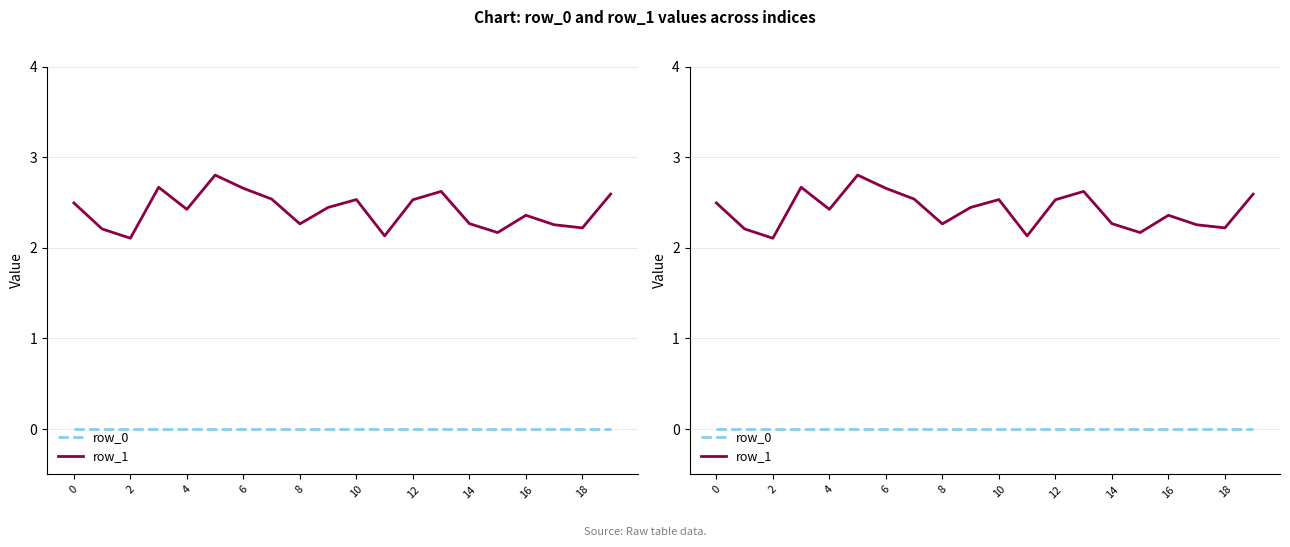

List the series in order of their peak value, lowest first.

row_0, row_1